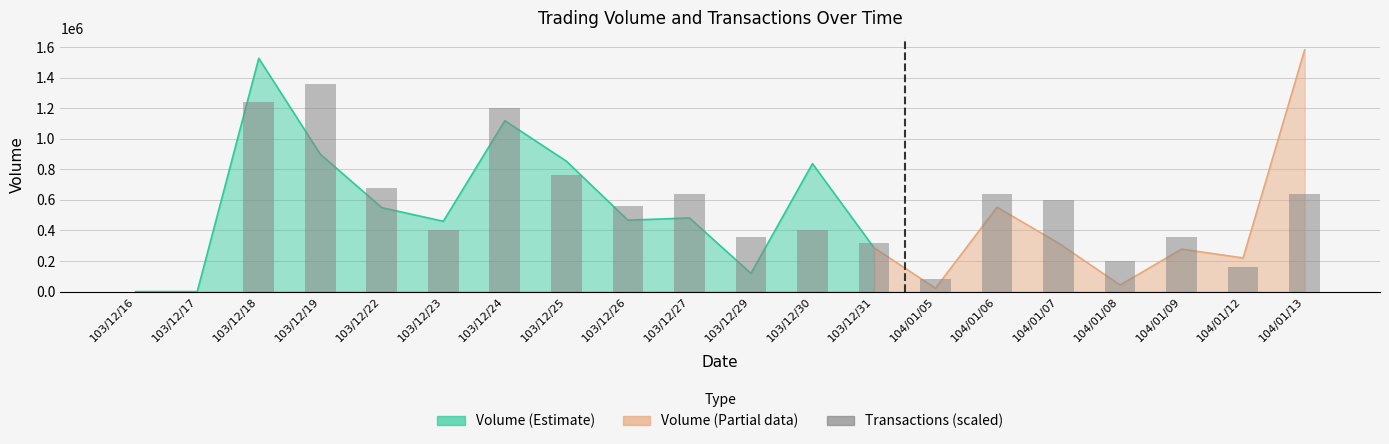

List the labels in order of value, smallest first.

103/12/16, 103/12/17, 104/01/05, 104/01/12, 104/01/08, 103/12/31, 103/12/29, 104/01/09, 103/12/23, 103/12/30, 103/12/26, 104/01/07, 103/12/27, 104/01/06, 104/01/13, 103/12/22, 103/12/25, 103/12/24, 103/12/18, 103/12/19